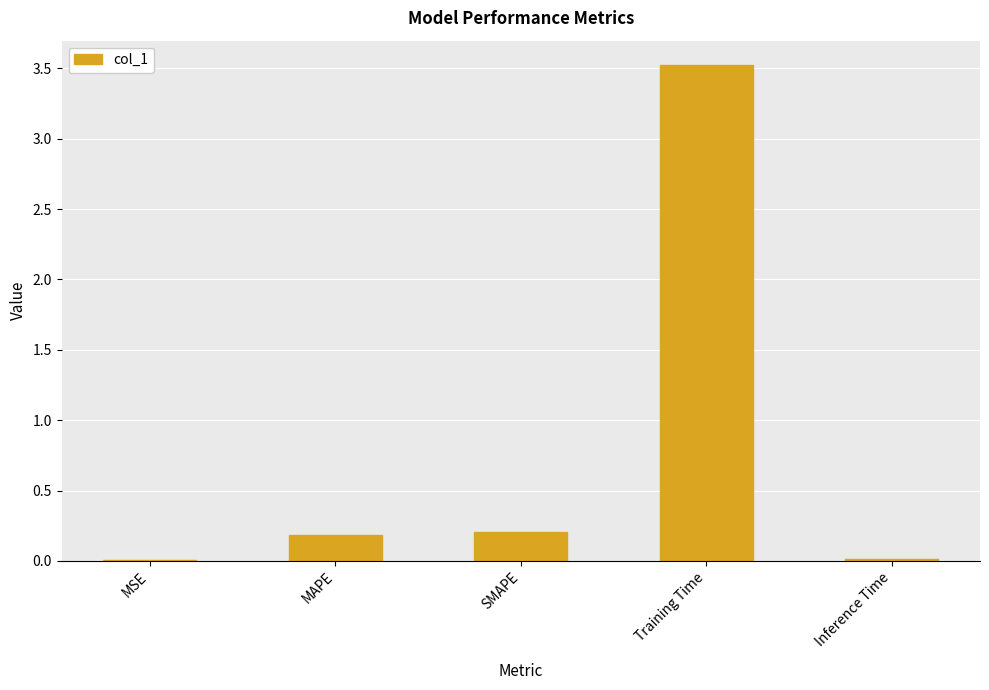

True or false: the data shows 0.0 at MSE.

True